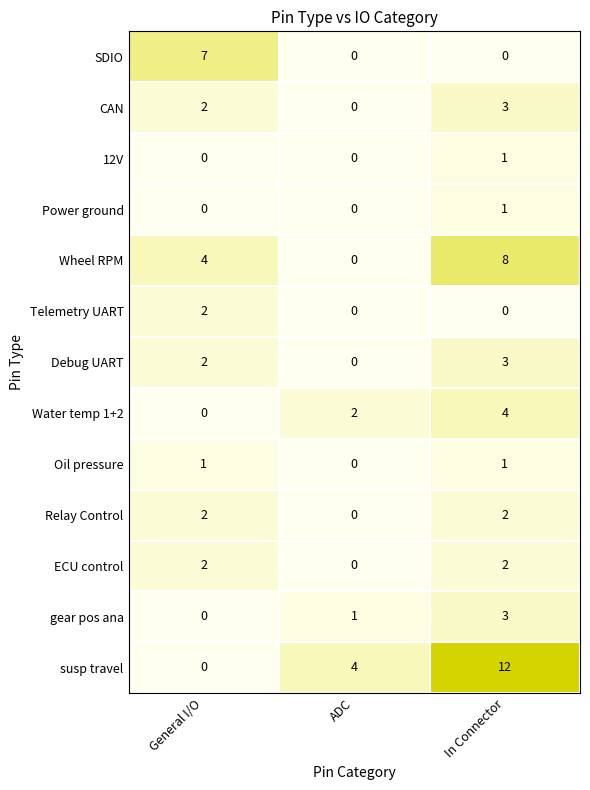

What is the difference between the highest and lowest values at ADC?

4